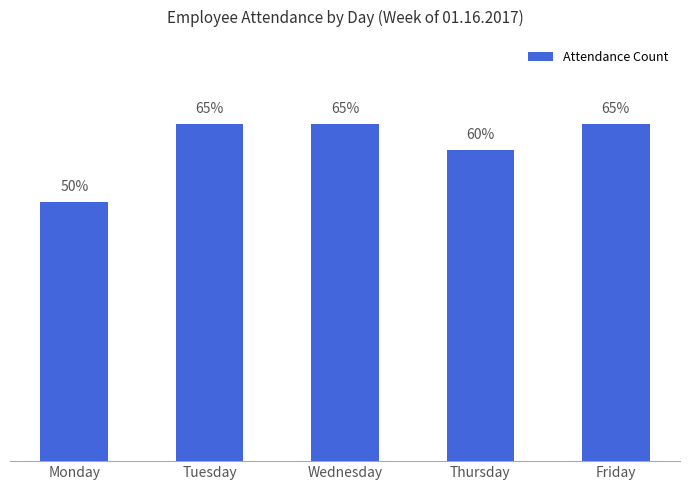

Rank the categories by value from highest to lowest.

Tuesday, Wednesday, Friday, Thursday, Monday